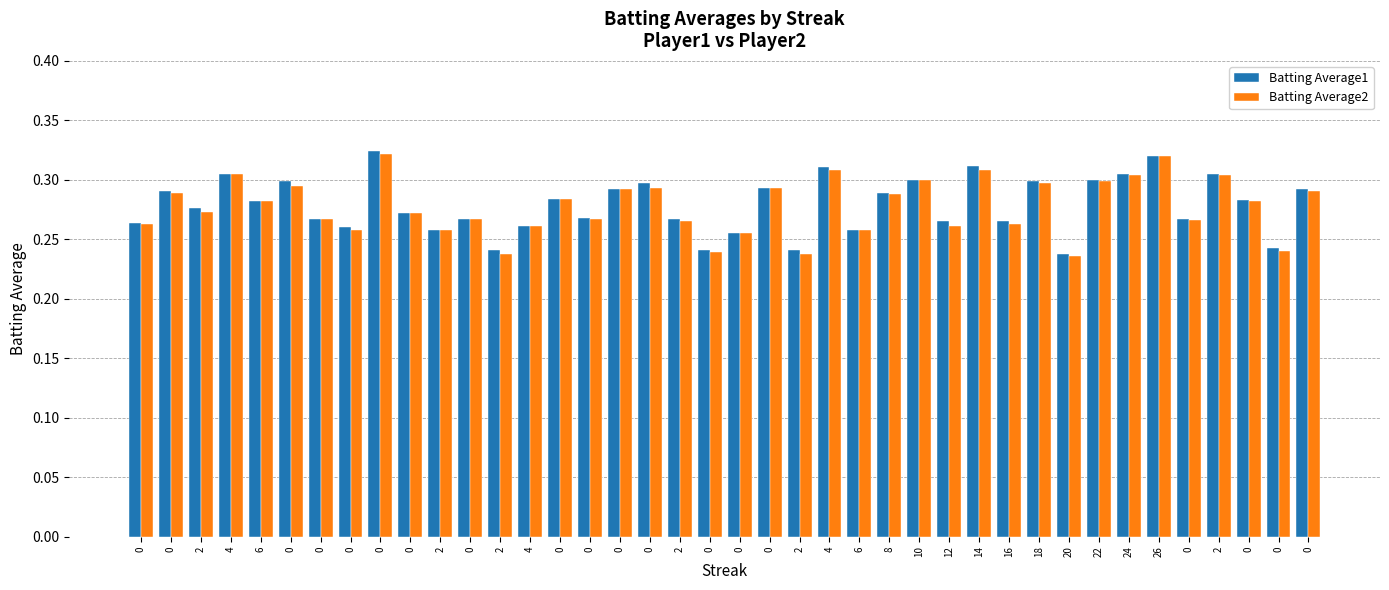

How many bars are there in total?

80